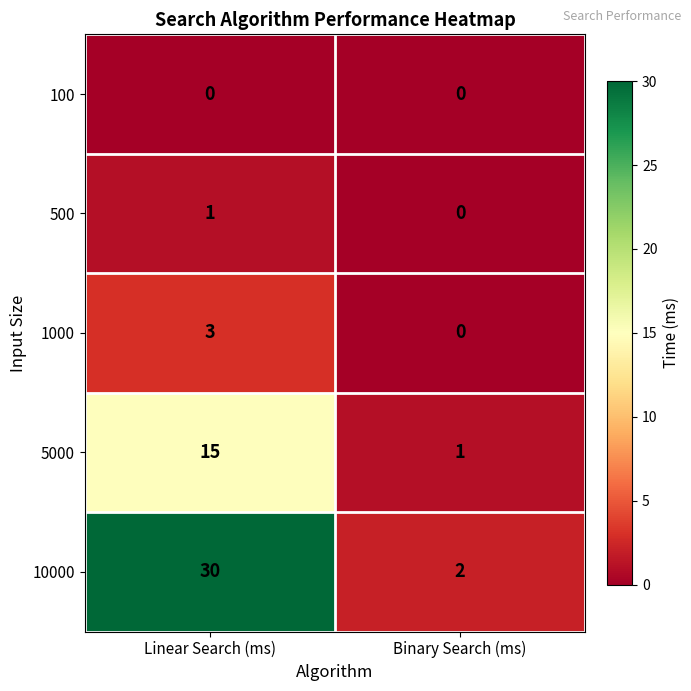

What is the difference between the maximum and minimum values in the 1000 series?

3